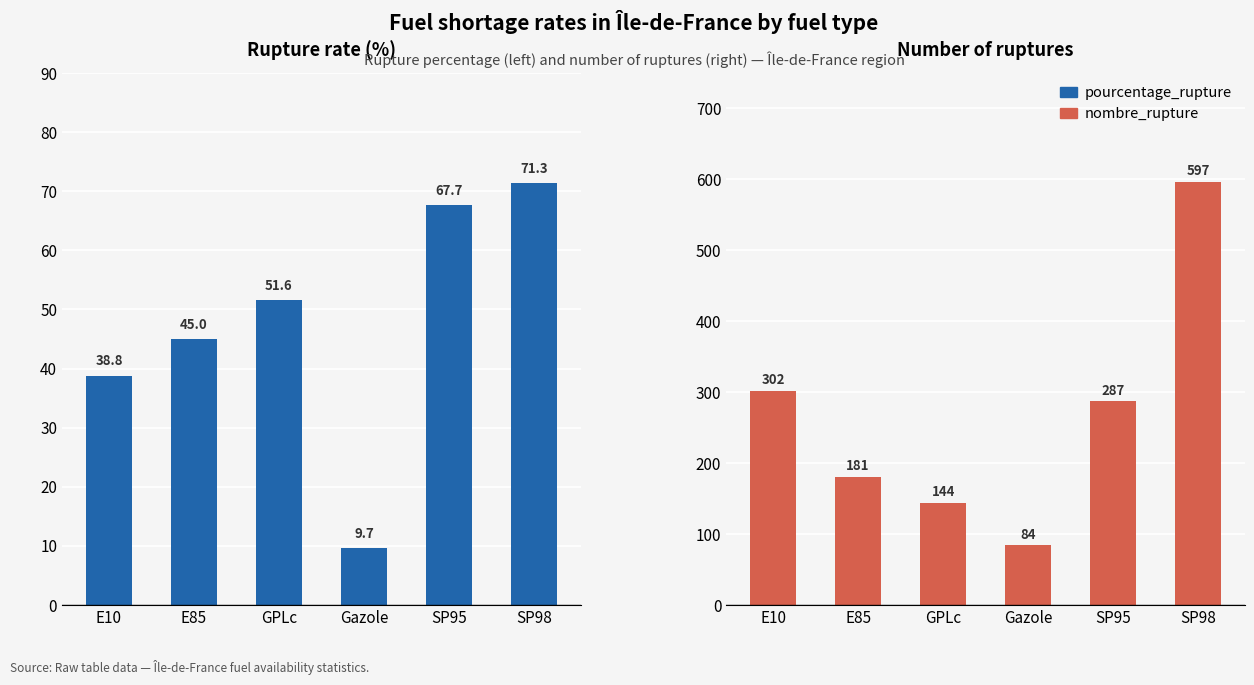

What is the minimum value shown in the chart?

9.7